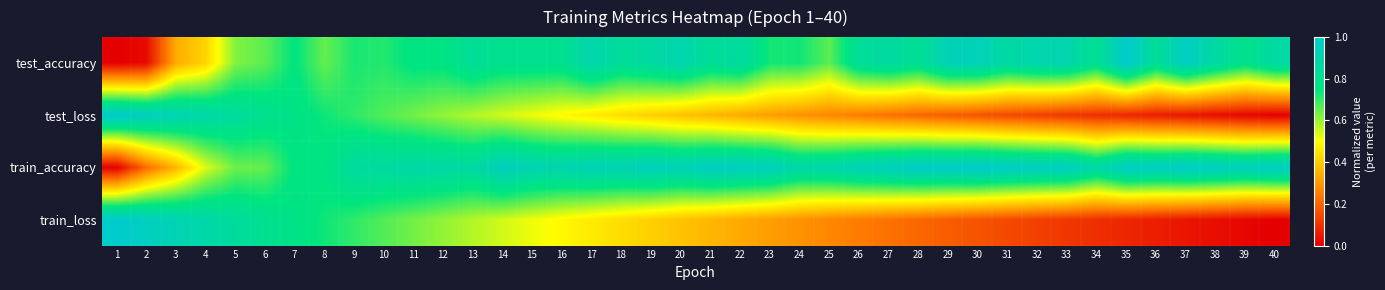

Reading left to right, transcribe all the data shown in this chart.

test_accuracy: 1=0.0	2=0.0	3=0.3	4=0.4	5=0.6	6=0.7	7=0.8	8=0.7	9=0.7	10=0.7	11=0.8	12=0.8	13=0.8	14=0.8	15=0.8	16=0.8	17=0.9	18=0.8	19=0.9	20=0.9	21=0.8	22=0.9	23=0.7	24=0.7	25=0.7	26=0.8	27=0.9	28=0.8	29=0.9	30=0.9	31=0.9	32=0.9	33=0.9	34=0.8	35=1.0	36=0.8	37=1.0	38=0.9	39=0.8	40=0.9
test_loss: 1=1.0	2=1.0	3=0.9	4=0.9	5=0.8	6=0.8	7=0.8	8=0.7	9=0.7	10=0.7	11=0.6	12=0.6	13=0.6	14=0.5	15=0.5	16=0.5	17=0.5	18=0.4	19=0.4	20=0.4	21=0.4	22=0.3	23=0.3	24=0.3	25=0.3	26=0.2	27=0.2	28=0.2	29=0.2	30=0.2	31=0.1	32=0.1	33=0.1	34=0.1	35=0.1	36=0.1	37=0.0	38=0.0	39=0.0	40=0.0
train_accuracy: 1=0.0	2=0.2	3=0.4	4=0.5	5=0.6	6=0.7	7=0.8	8=0.8	9=0.9	10=0.9	11=0.9	12=0.9	13=0.9	14=1.0	15=0.9	16=0.9	17=0.9	18=0.9	19=1.0	20=0.9	21=1.0	22=1.0	23=1.0	24=0.9	25=0.9	26=0.9	27=1.0	28=1.0	29=1.0	30=1.0	31=1.0	32=1.0	33=1.0	34=0.9	35=1.0	36=1.0	37=1.0	38=1.0	39=1.0	40=1.0
train_loss: 1=1.0	2=1.0	3=0.9	4=0.9	5=0.8	6=0.8	7=0.8	8=0.7	9=0.7	10=0.7	11=0.6	12=0.6	13=0.6	14=0.5	15=0.5	16=0.5	17=0.5	18=0.4	19=0.4	20=0.4	21=0.4	22=0.3	23=0.3	24=0.3	25=0.3	26=0.2	27=0.2	28=0.2	29=0.2	30=0.2	31=0.1	32=0.1	33=0.1	34=0.1	35=0.1	36=0.1	37=0.0	38=0.0	39=0.0	40=0.0